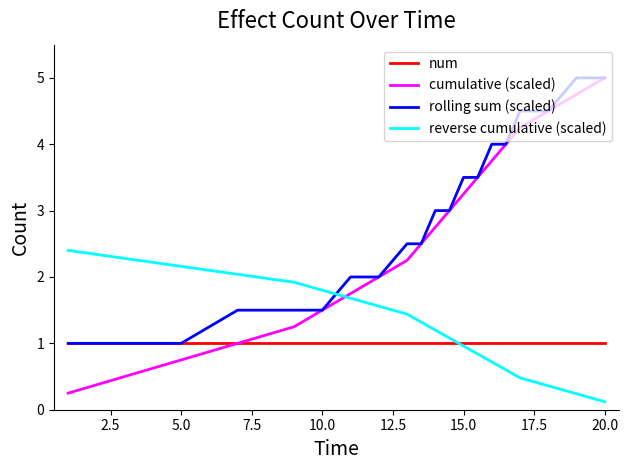

What is the maximum value shown in the chart?

5.0